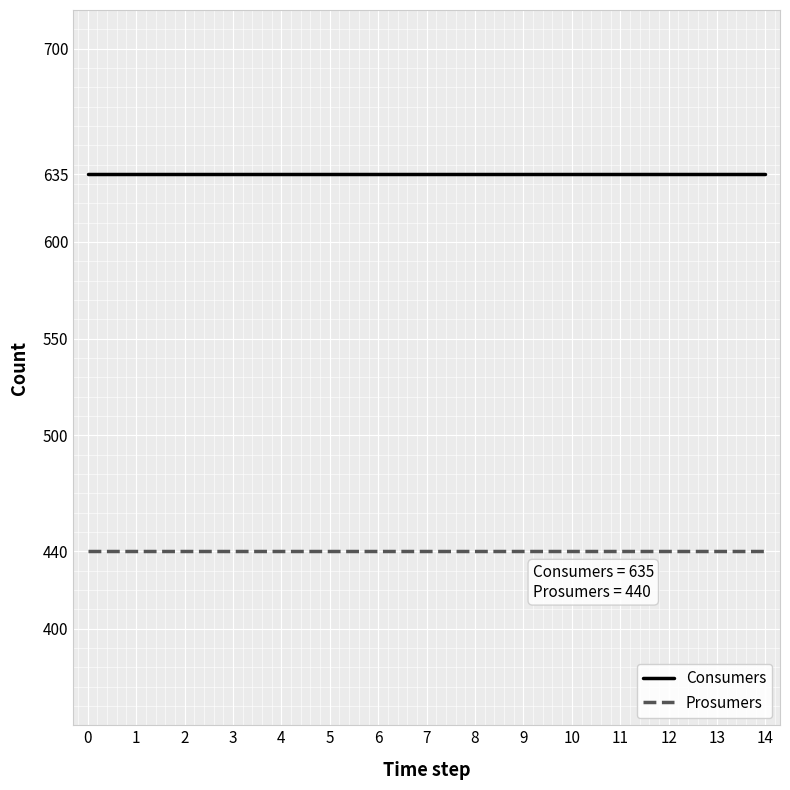

The value of Consumers at 0 is 635. True or false?

True